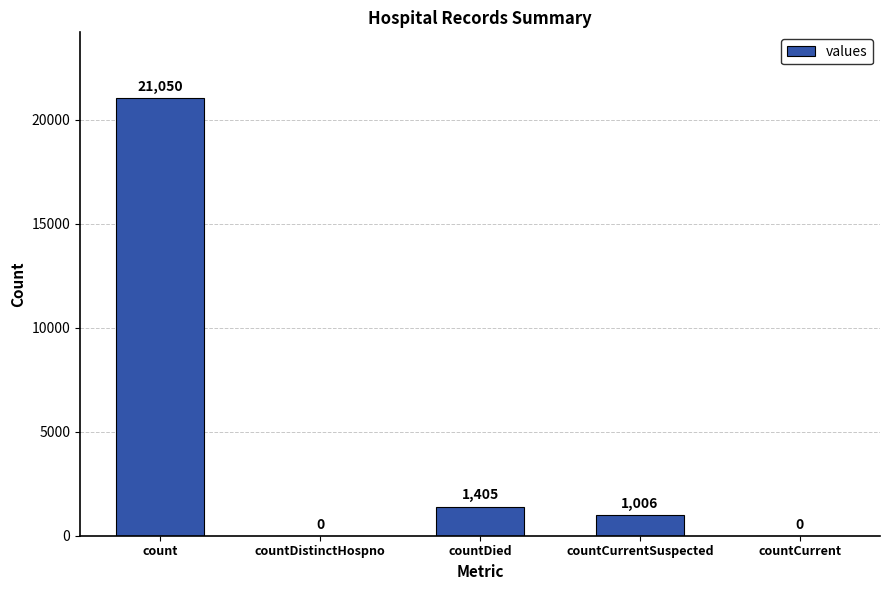

Where is the data nearest to the value 10525?

countDied